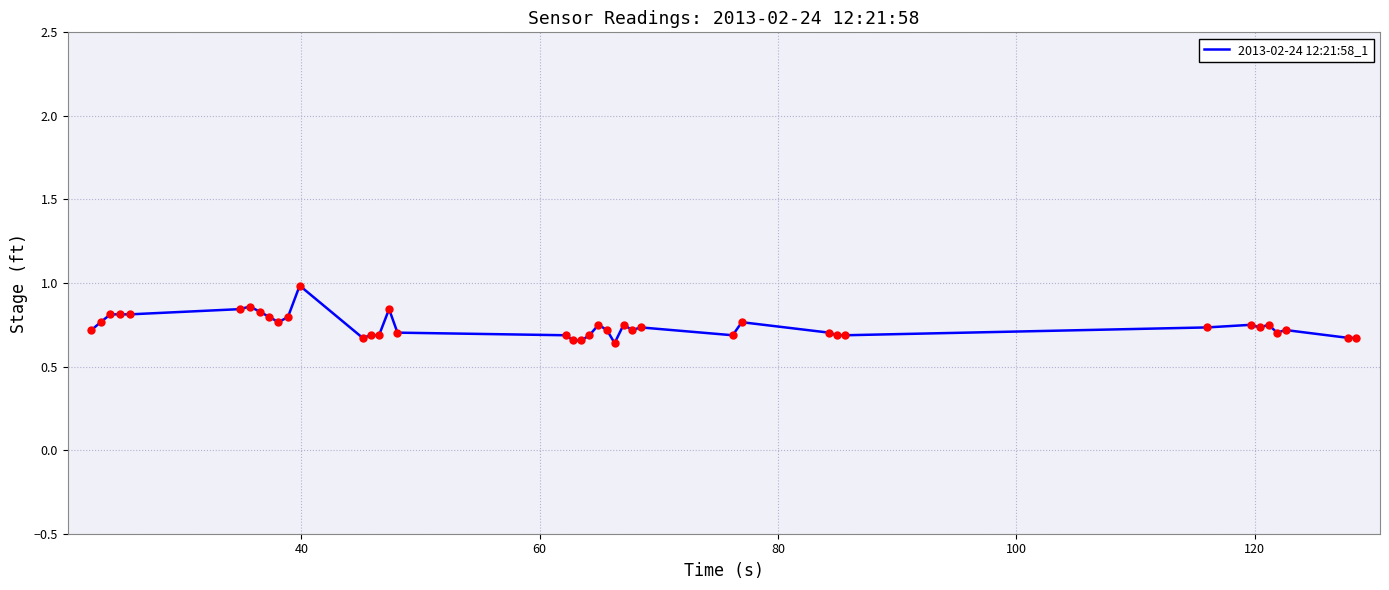

What is the maximum value shown in the chart?

1.0